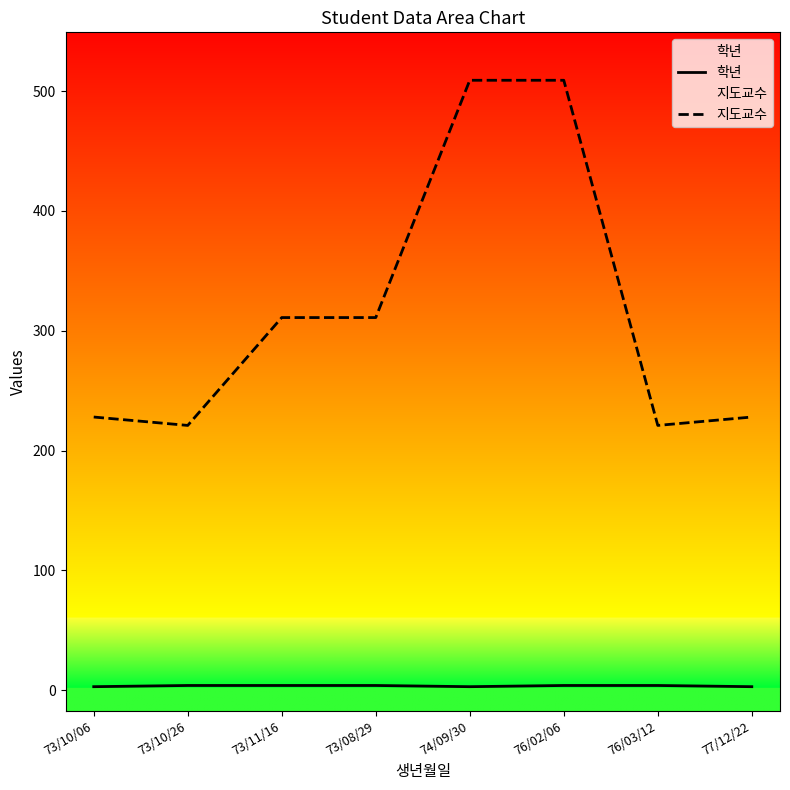

Where is the first local minimum for 지도교수?

73/10/26